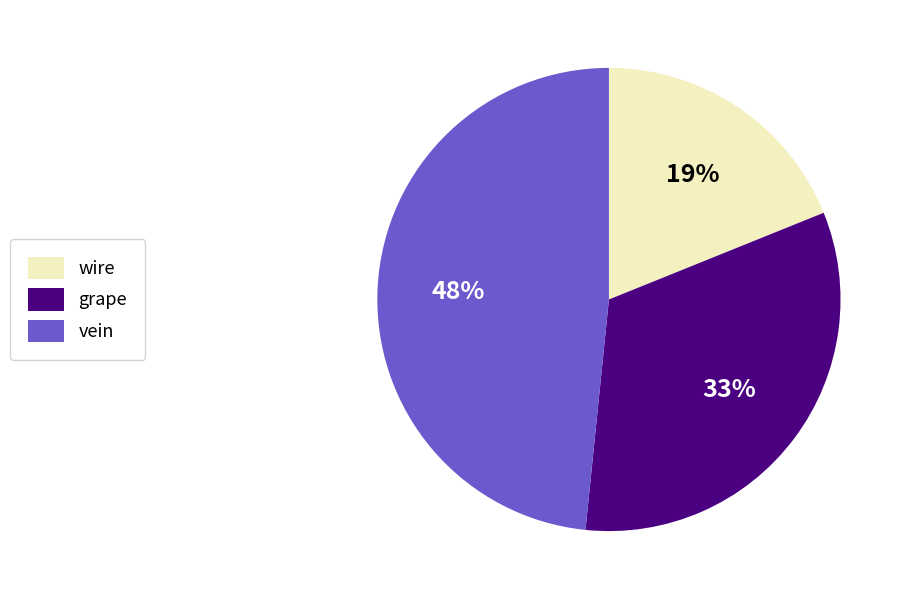

What is the ratio of the value at wire to the value at grape?

0.6